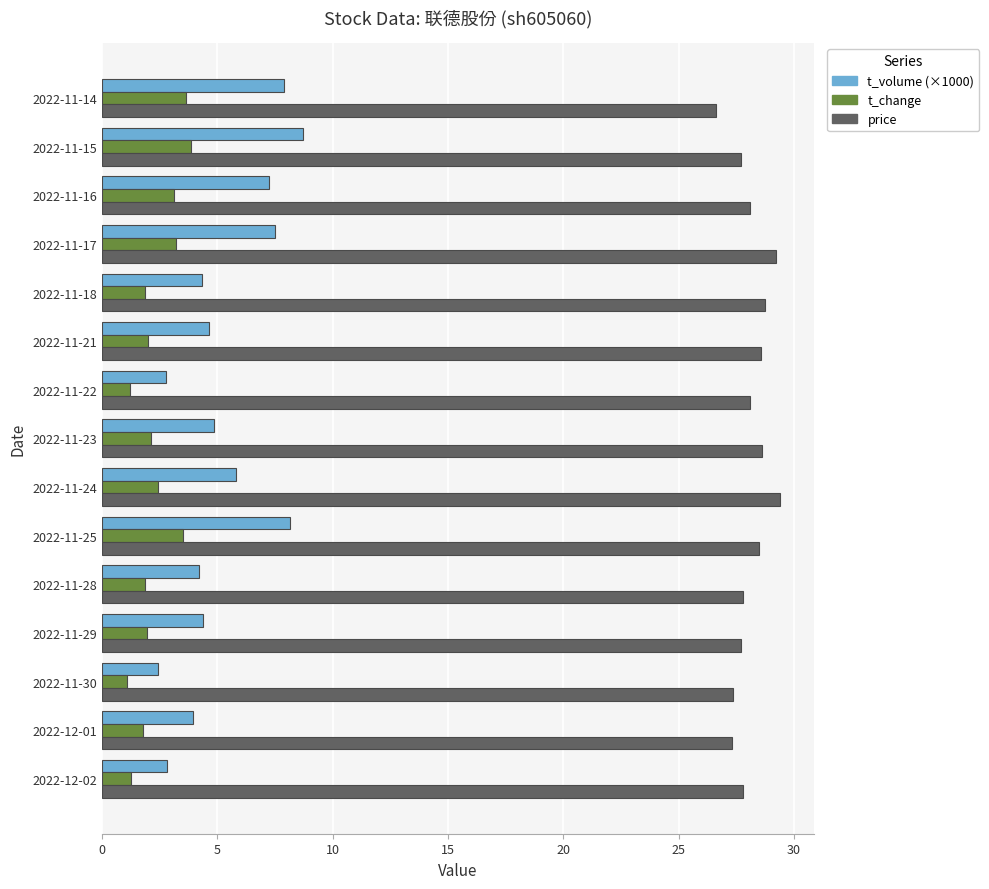

How many values in the price series are below 28?

7